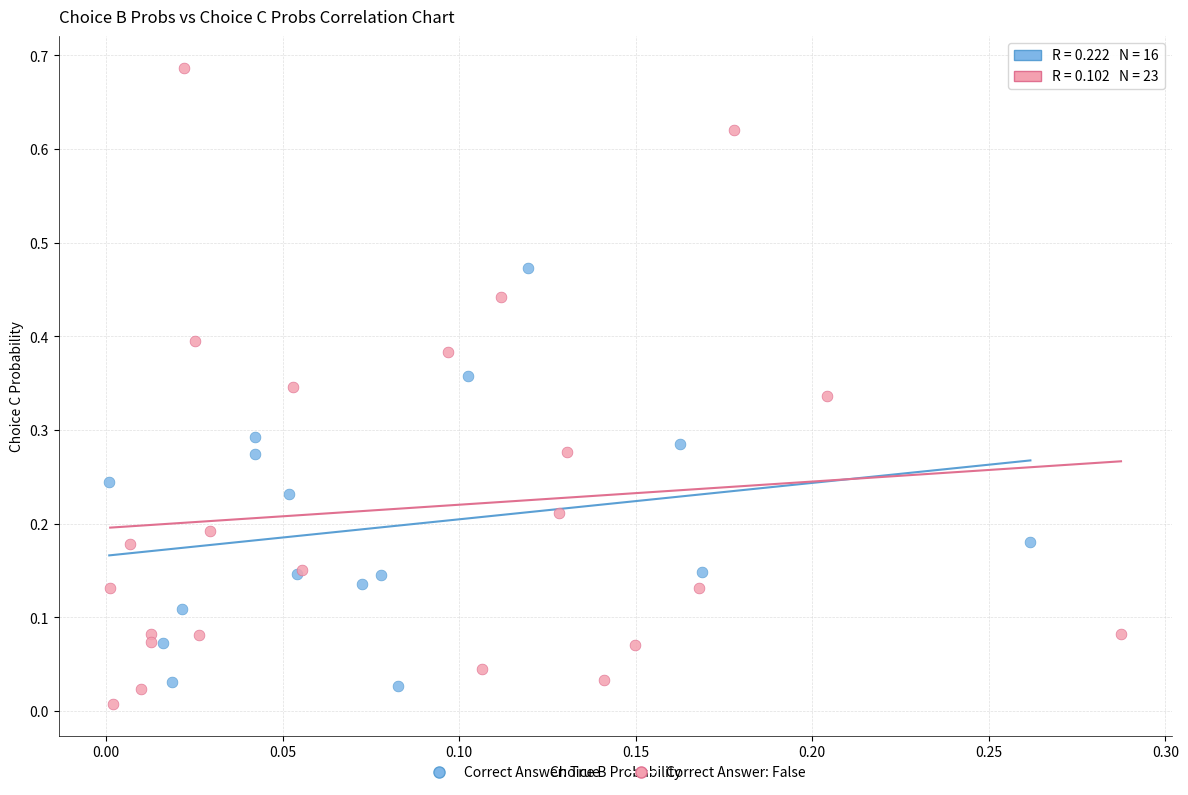

Which series has the widest spread of Y values?

Correct Answer: False